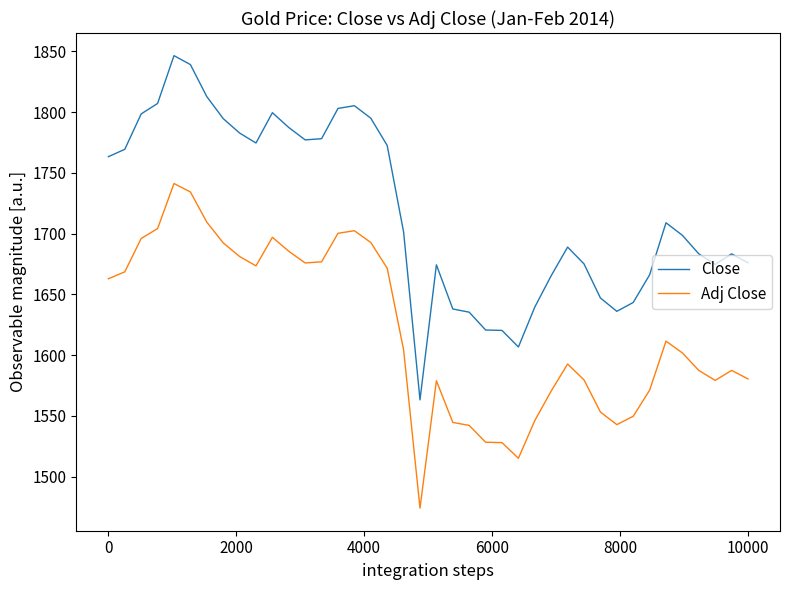

What is the smallest value displayed?

1474.1